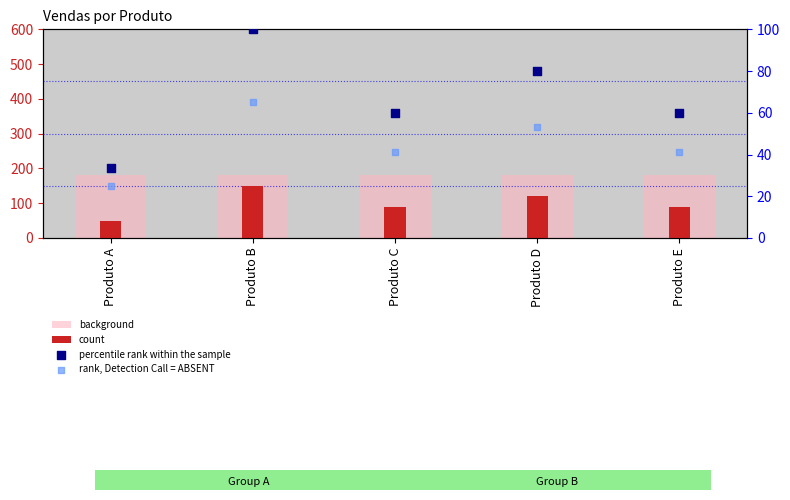

At which category is the sum across all series the highest?

Produto B